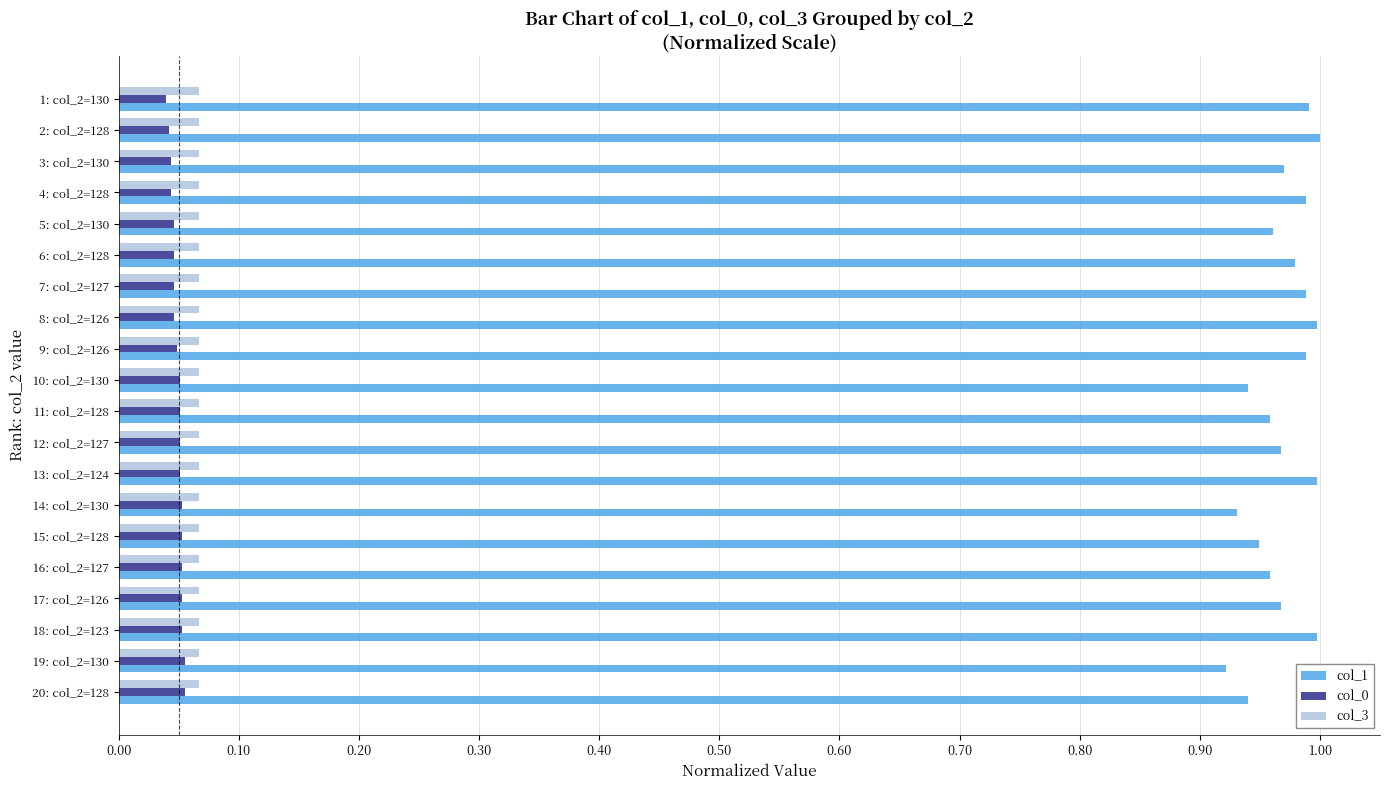

Which series has the largest range (max minus min)?

col_1